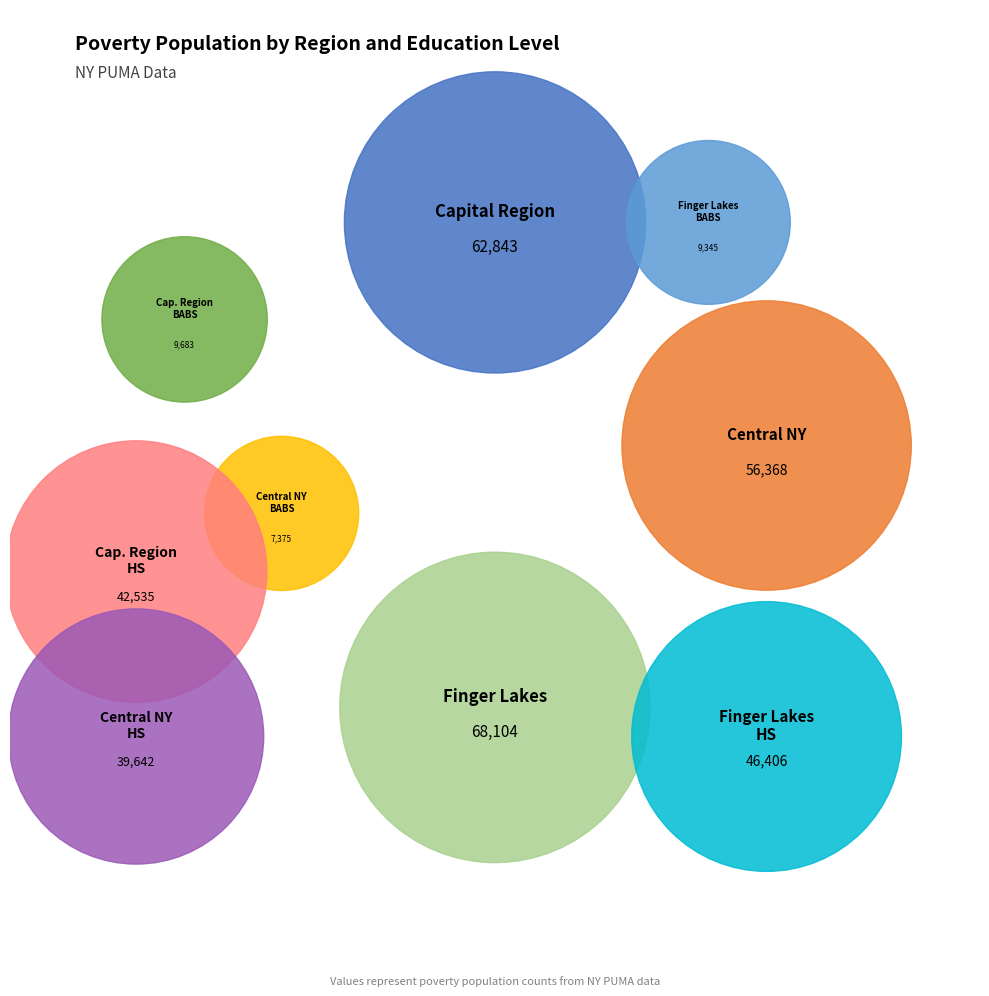

What percentage is the Capital Region slice, to the nearest percent?

18%